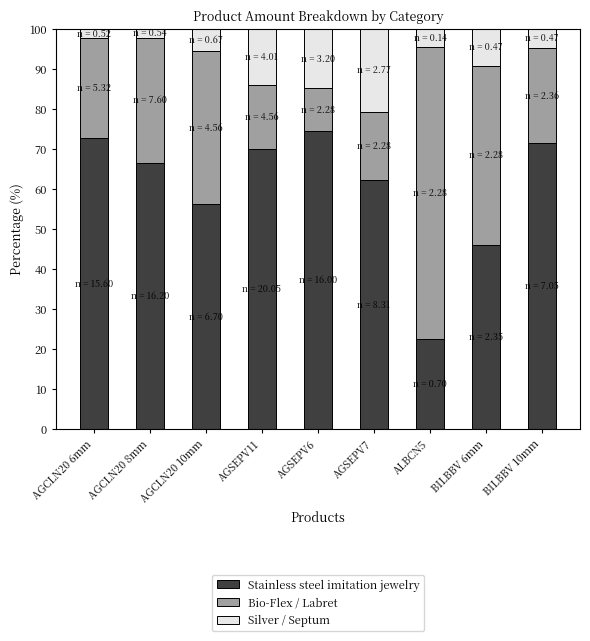

What is the highest value of the Stainless steel imitation jewelry series?

74.5